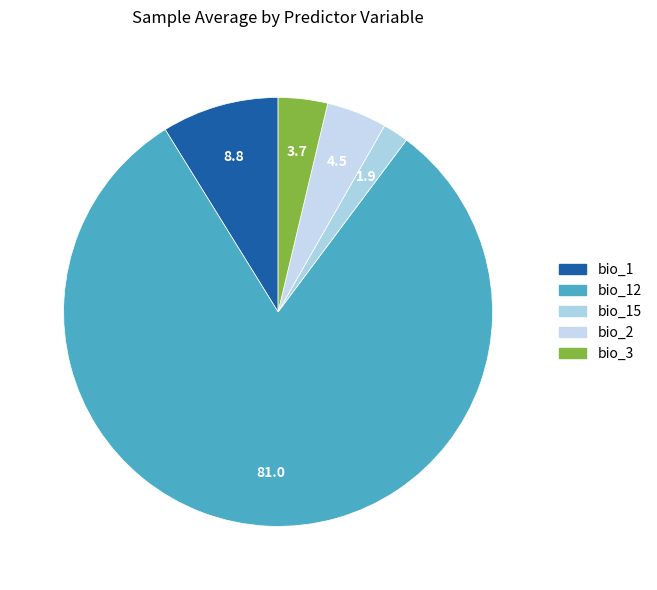

How many segments does this pie chart have?

5